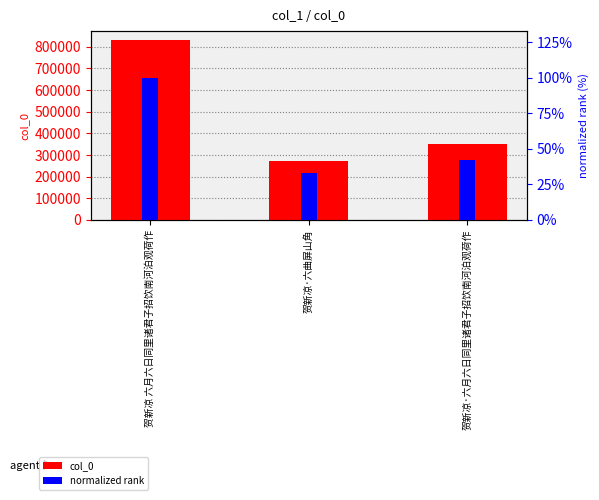

The value of col_0 at 贺新凉·六月六日同里诸君子招饮南河泊观荷作 is 607459.4. True or false?

False